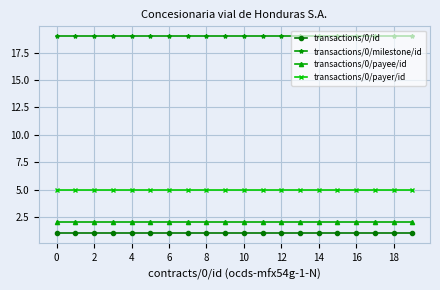

Rank the series by their maximum value, from highest to lowest.

transactions/0/milestone/id, transactions/0/payer/id, transactions/0/payee/id, transactions/0/id